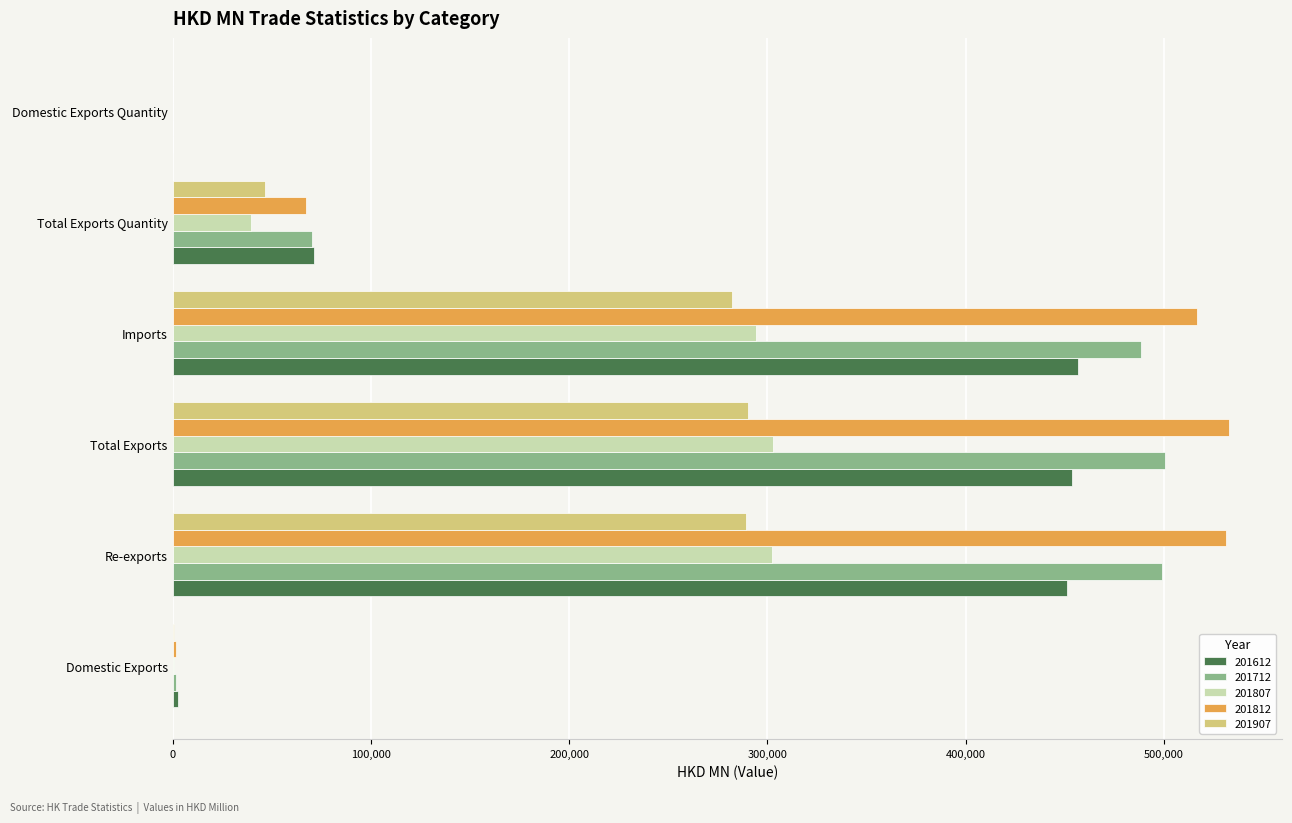

What is the difference between the 201712 values at Imports and Domestic Exports Quantity?

488421.3